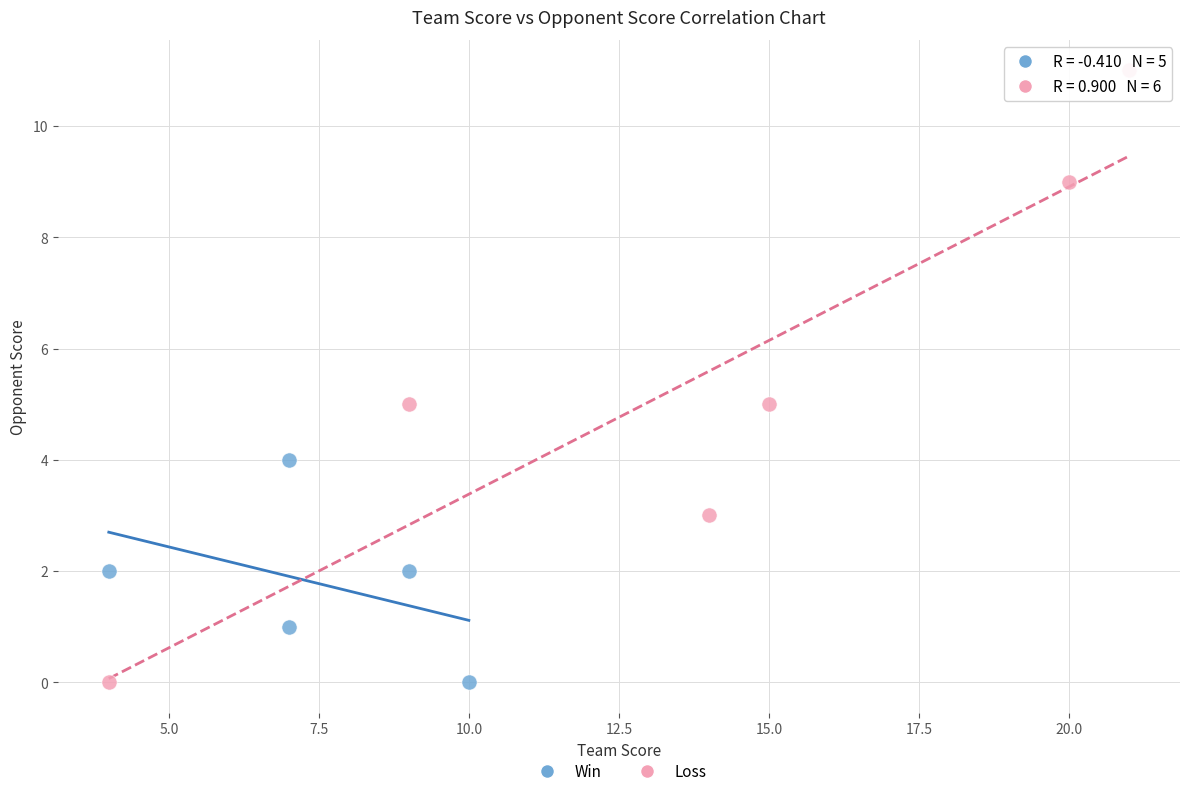

Which series reaches the maximum Y coordinate?

Loss